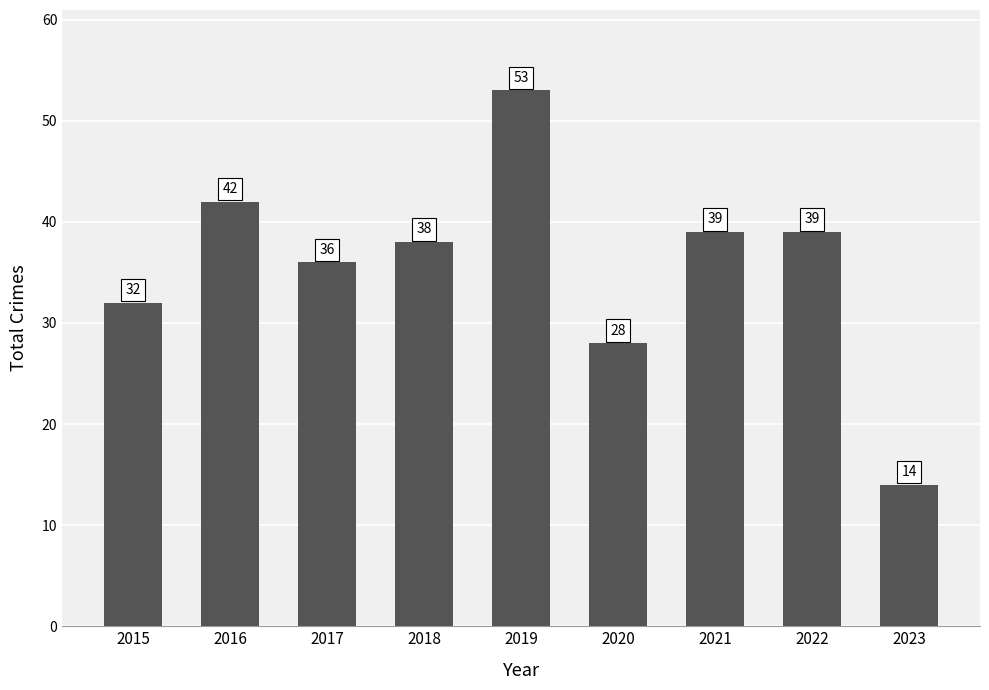

Is it true that the value at 2023 is 9?

False